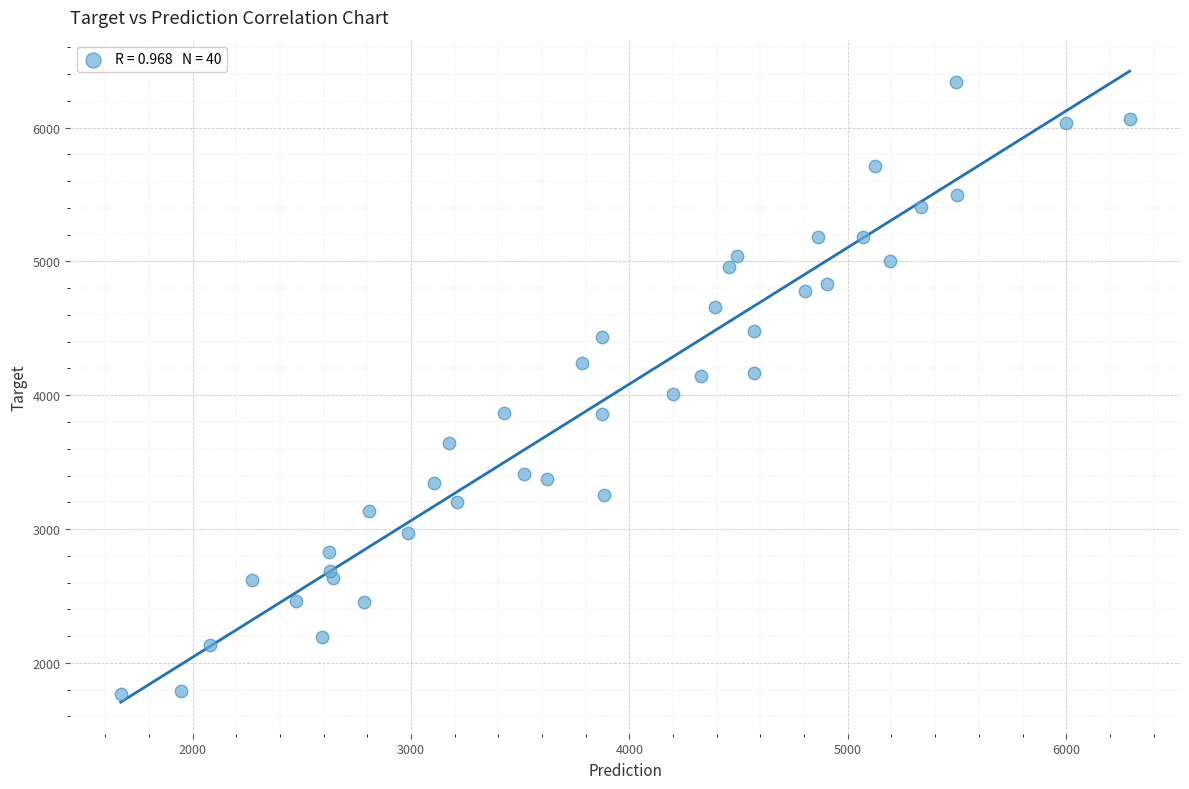

What is the range of X values (max minus min)?

4620.0